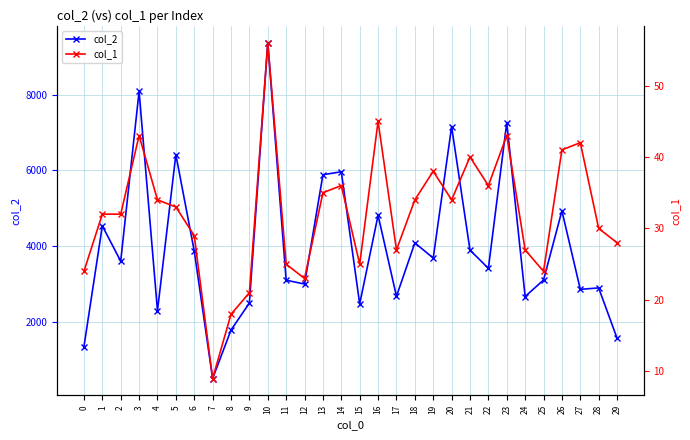

At which label does col_2 first exceed 3601?

1